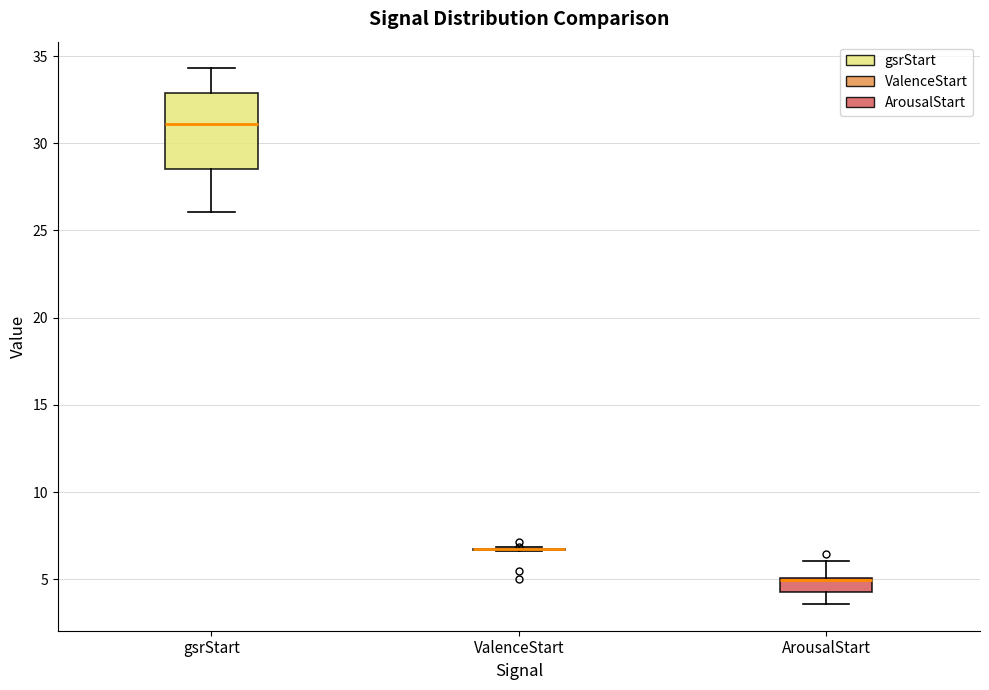

Reading left to right, transcribe this box plot: for each box, give where its median line is, the range the box spans, and where its two whiskers end, as read against the y-axis. The values are not printed on the chart, so give them approximately, as read against the axis.

gsrStart: median 31.0, box 28.5 to 33.0, whiskers 26.0 to 34.5
ValenceStart: box collapsed to a line at 6.5, whiskers 6.5 to 7.0
ArousalStart: median 5.0 (drawn on the box's upper edge), box 4.5 to 5.0, whiskers 3.5 to 6.0